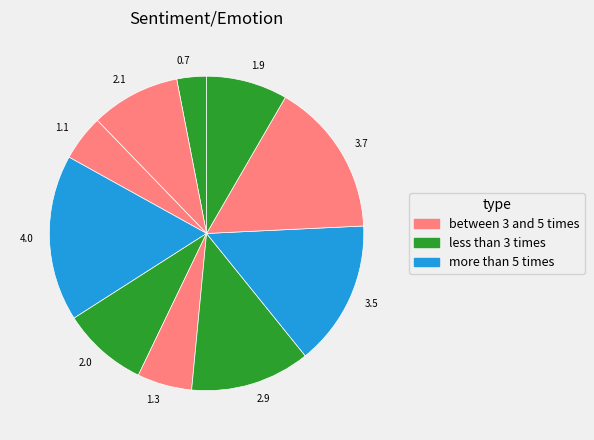

True or false: 0.7 accounts for 3% of the total.

True